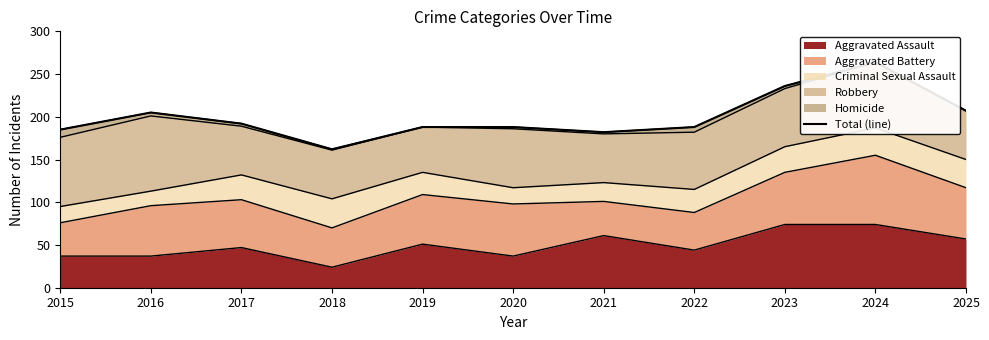

The value of Aggravated Assault at 2022 is 44. True or false?

True